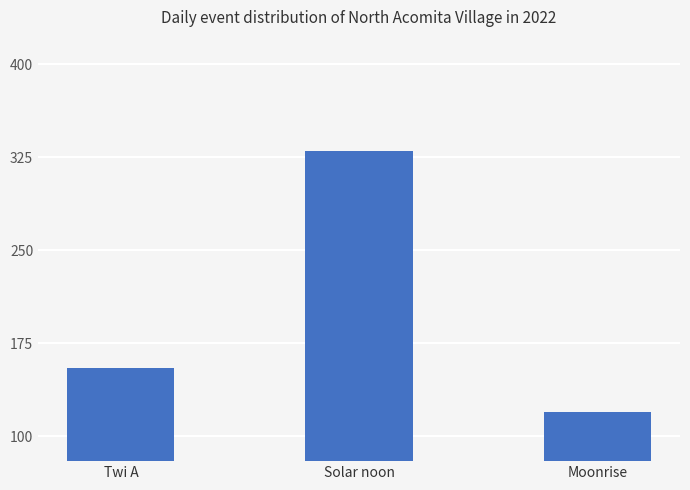

The value at Solar noon is 330. True or false?

True